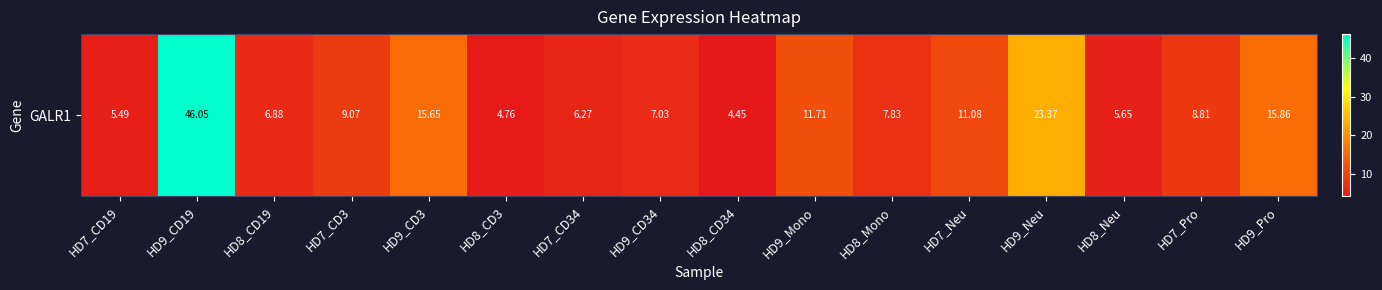

Reading left to right, transcribe all the data shown in this chart.

HD7_CD19=5.5	HD9_CD19=46.0	HD8_CD19=6.9	HD7_CD3=9.1	HD9_CD3=15.7	HD8_CD3=4.8	HD7_CD34=6.3	HD9_CD34=7.0	HD8_CD34=4.5	HD9_Mono=11.7	HD8_Mono=7.8	HD7_Neu=11.1	HD9_Neu=23.4	HD8_Neu=5.7	HD7_Pro=8.8	HD9_Pro=15.9